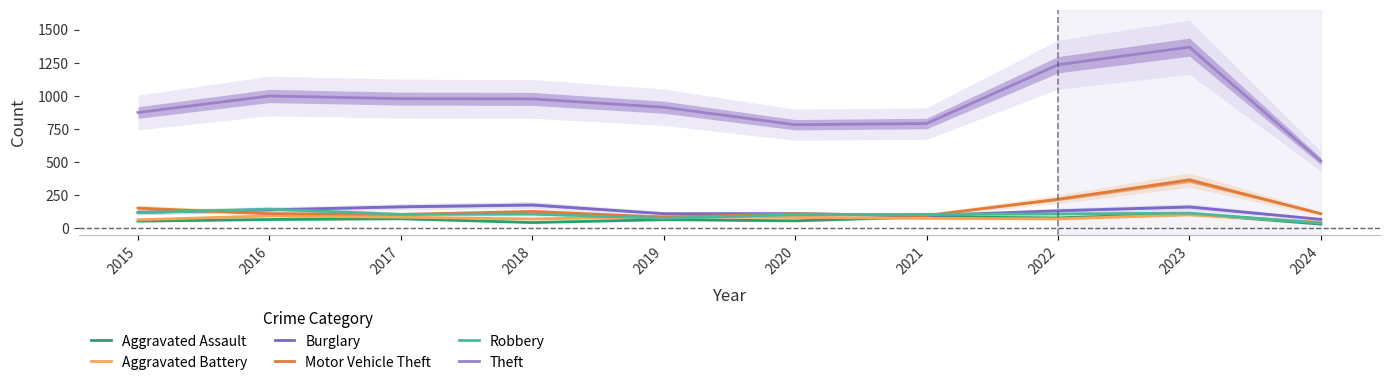

The Robbery series shows 46 at 2022. True or false?

False